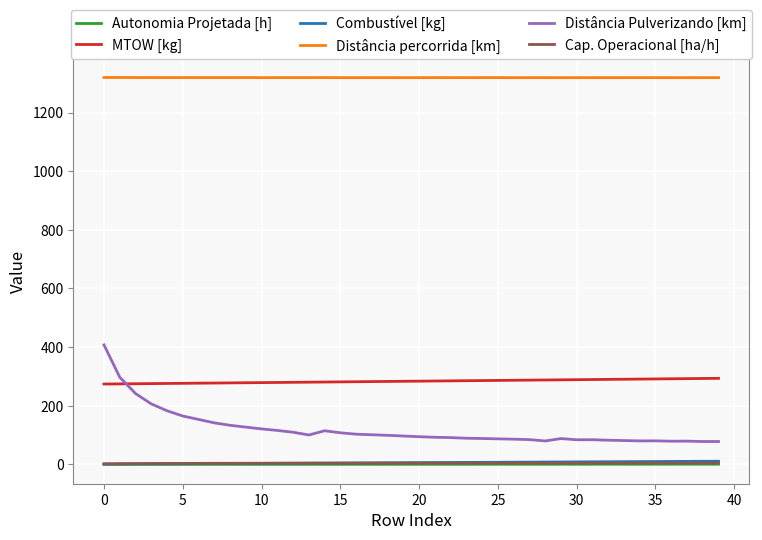

True or false: Distância percorrida [km] and Distância Pulverizando [km] intersect in this chart.

False